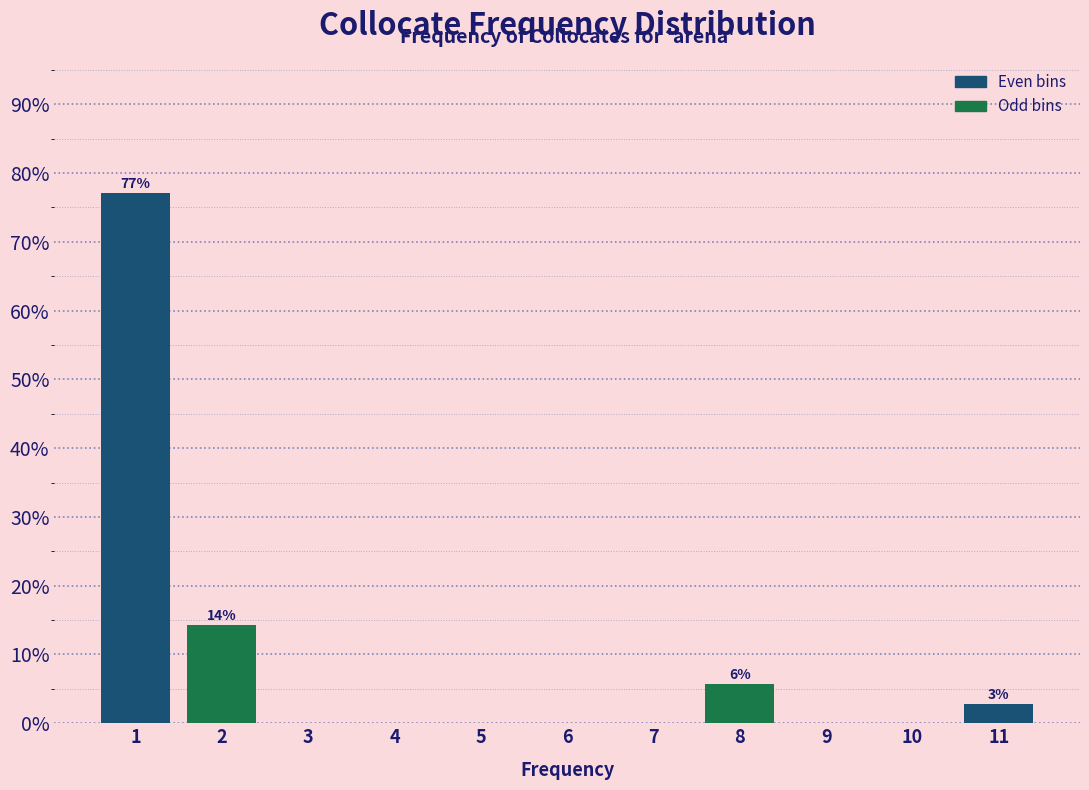

Reading left to right, transcribe all the data shown in this chart.

1=77.1	2=14.3	3=0.0	4=0.0	5=0.0	6=0.0	7=0.0	8=5.7	9=0.0	10=0.0	11=2.9